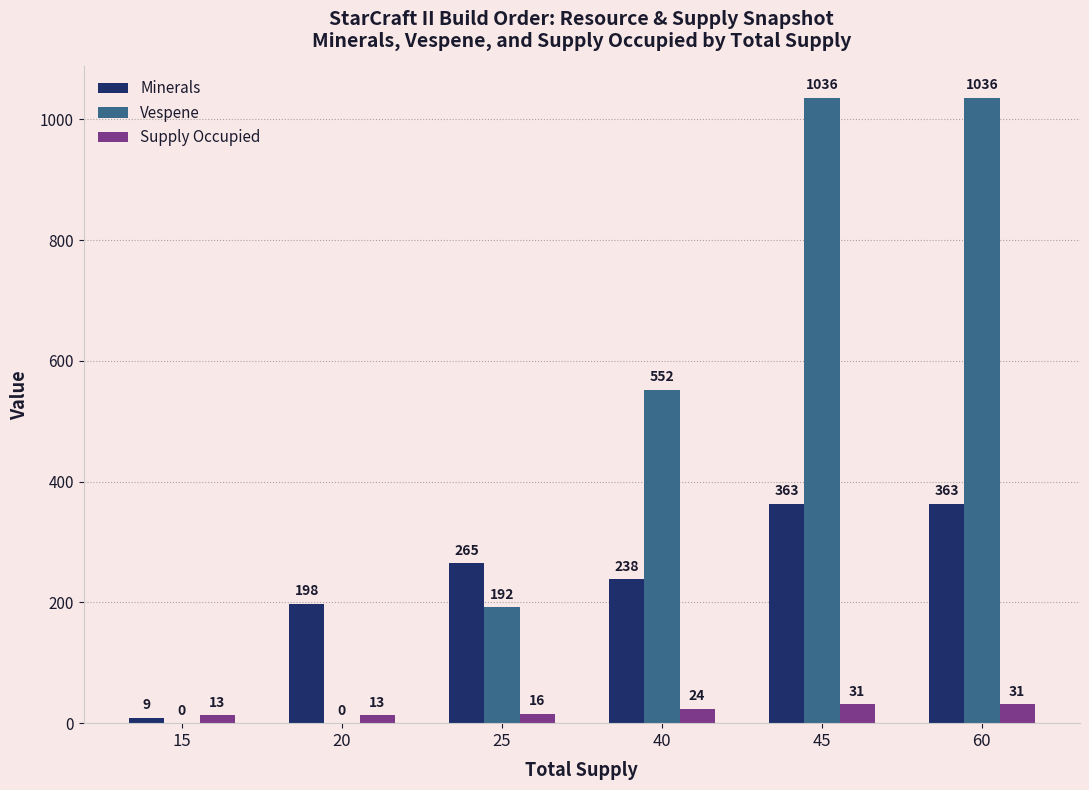

Which series changed the most between 40 and 45?

Vespene